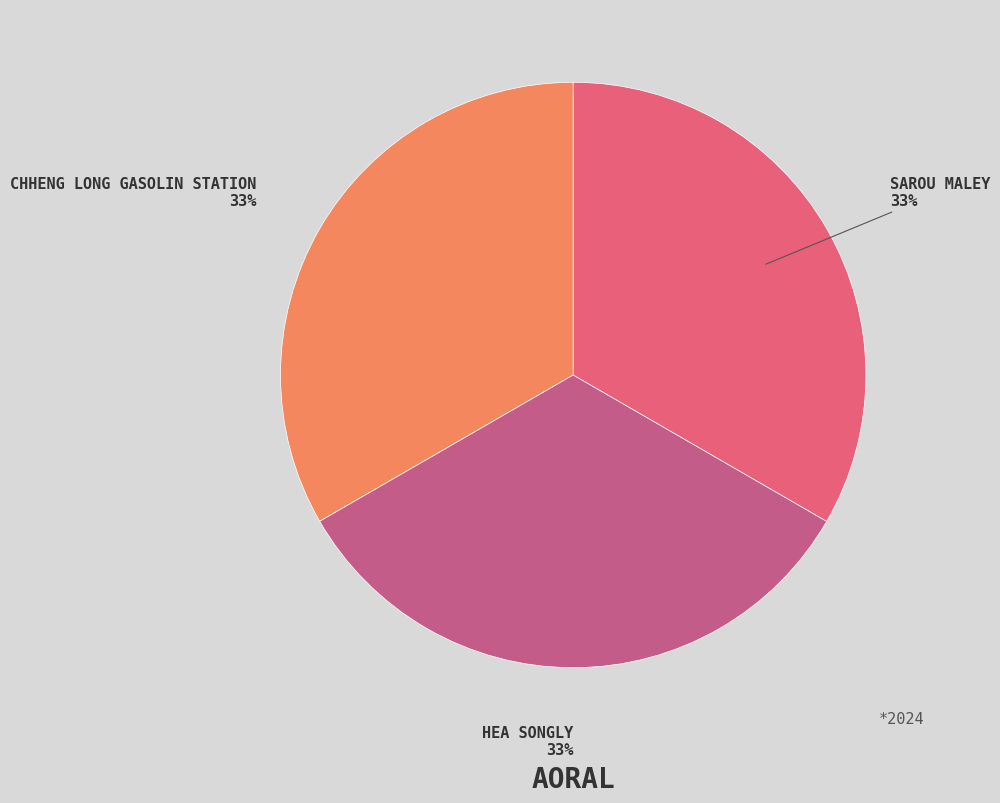

How many slices are in this pie chart?

3